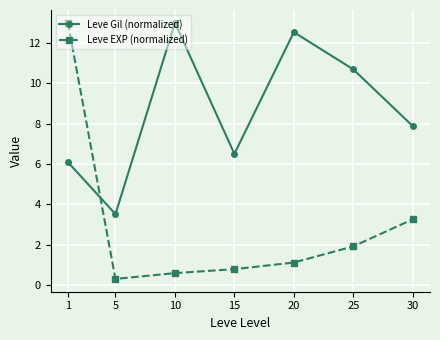

List the labels in order of Leve Gil (normalized) value, smallest first.

5, 1, 15, 30, 25, 20, 10